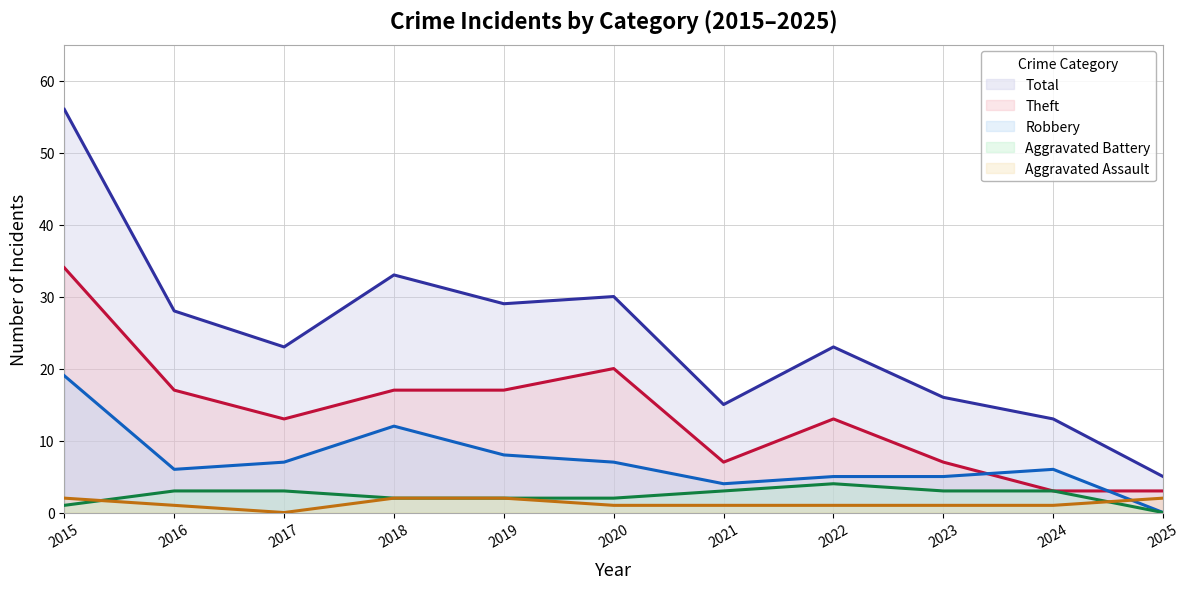

What is the difference between the second highest and second lowest values in the Aggravated Assault series?

1